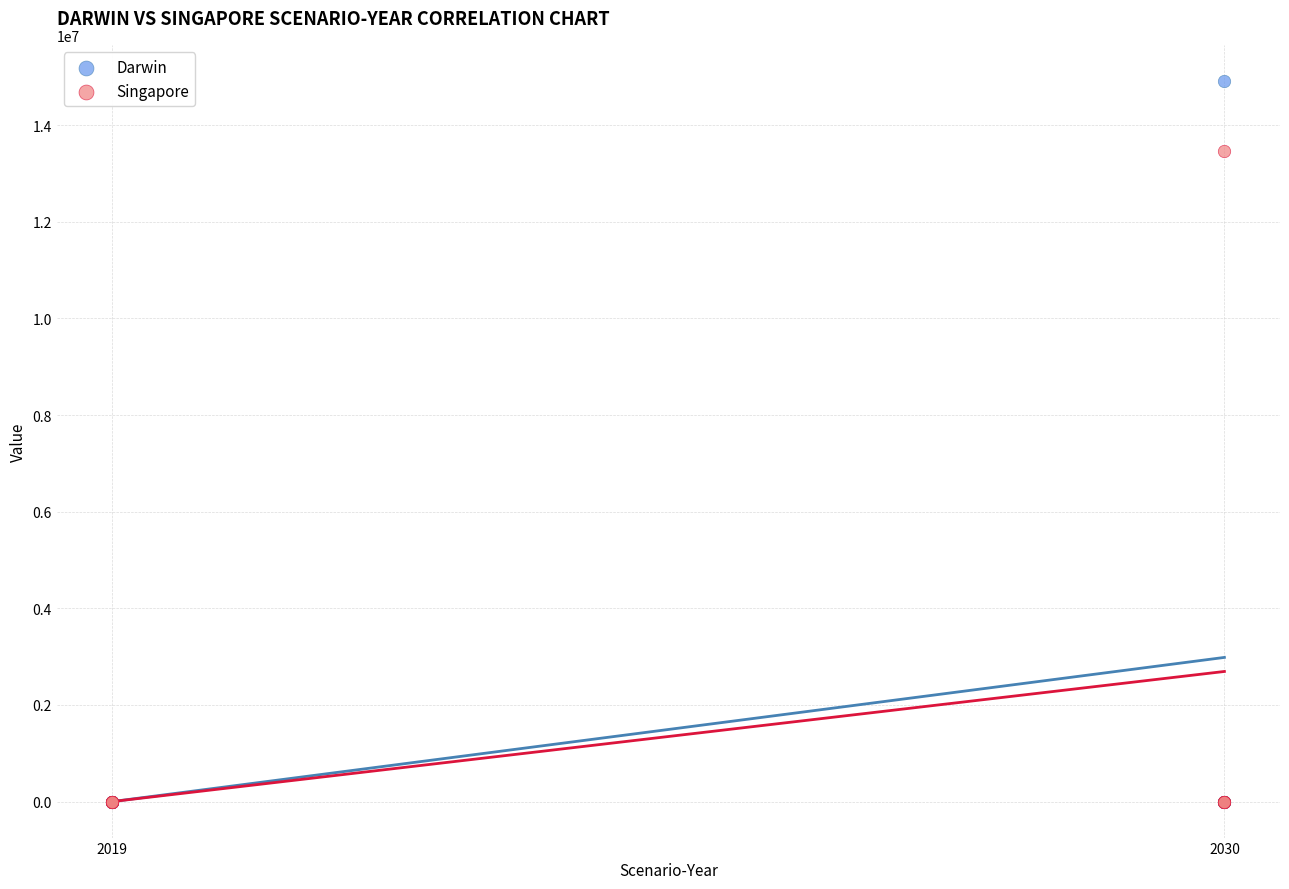

What are all the series names shown in the legend?

Darwin, Singapore